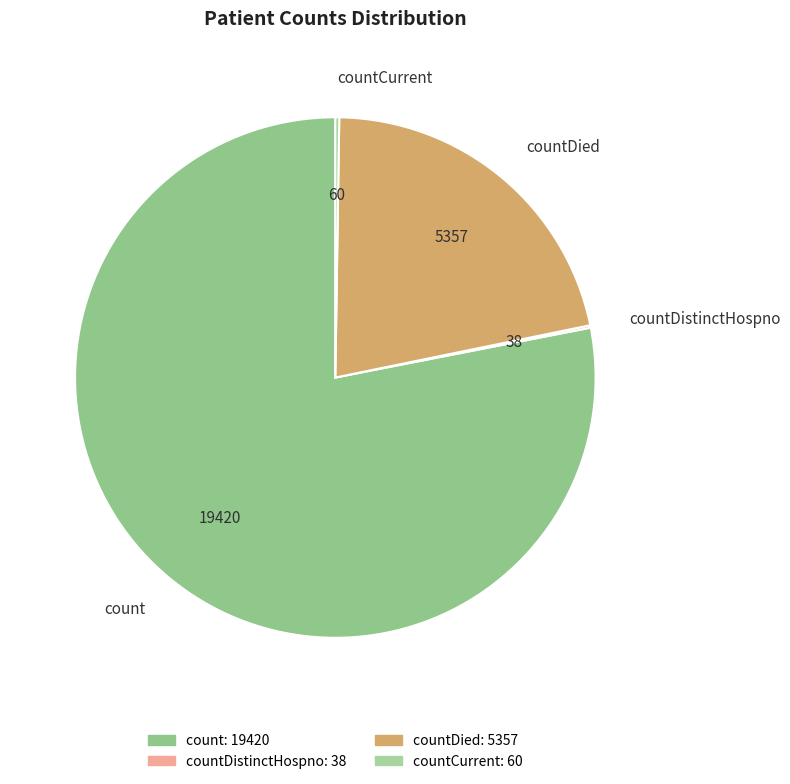

True or false: countDied accounts for 22% of the total.

True